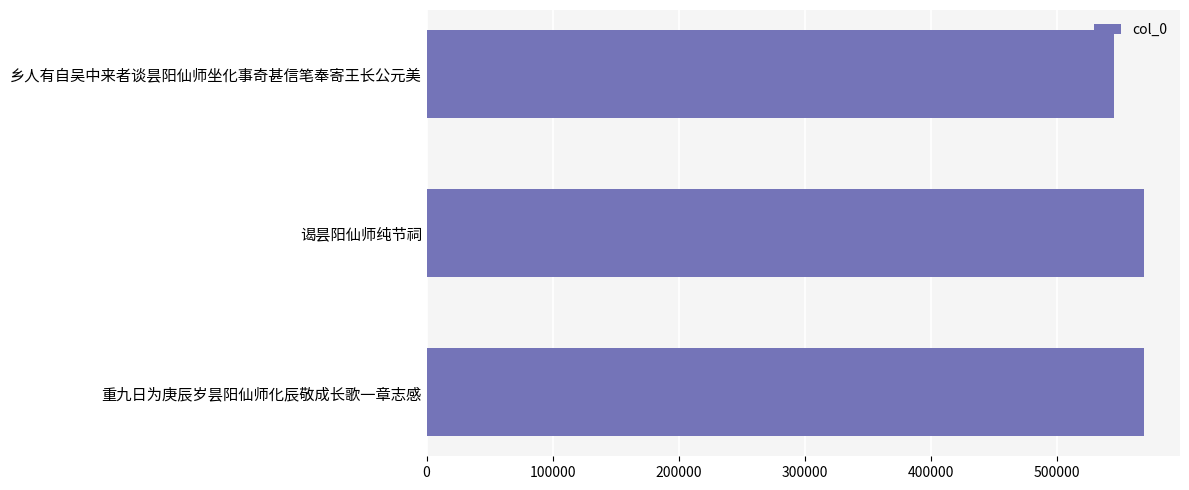

Is it true that the value at 乡人有自吴中来者谈昙阳仙师坐化事奇甚信笔奉寄王长公元美 is 237795?

False